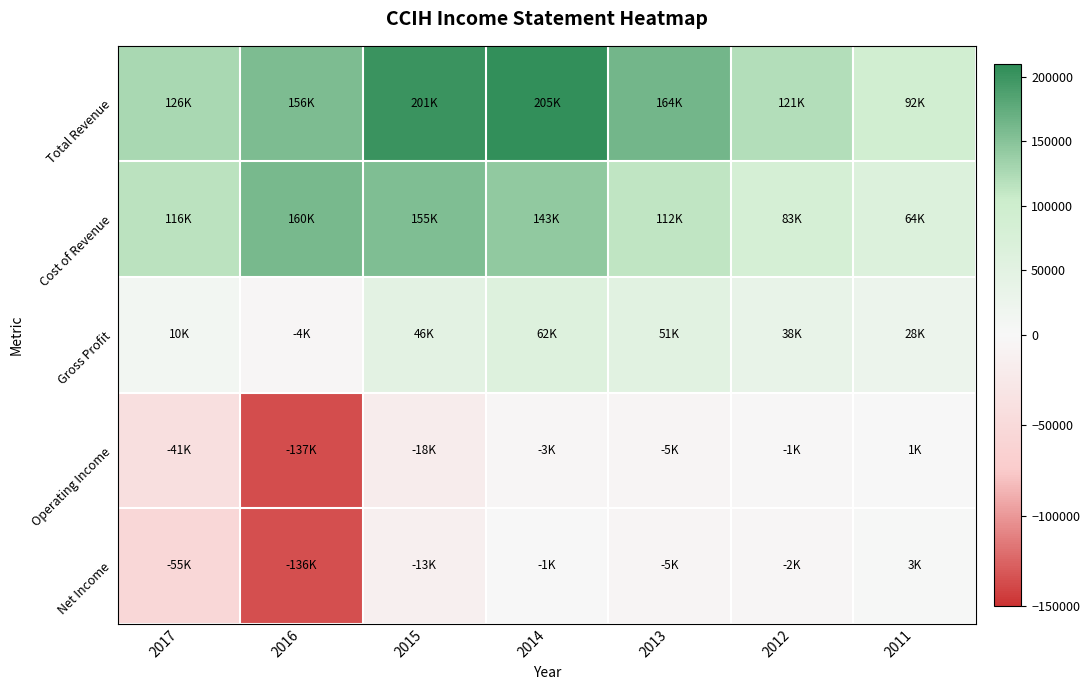

How many data points does each series have?

7